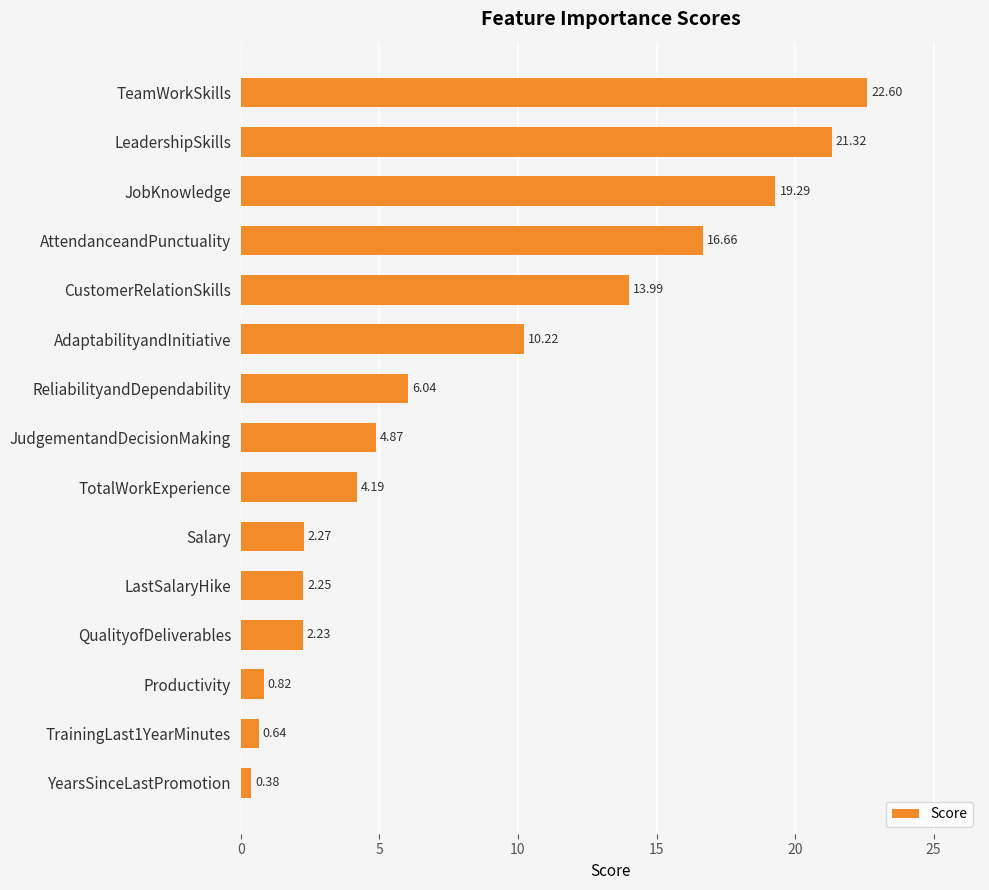

Rank the categories by value from lowest to highest.

YearsSinceLastPromotion, TrainingLast1YearMinutes, Productivity, QualityofDeliverables, LastSalaryHike, Salary, TotalWorkExperience, JudgementandDecisionMaking, ReliabilityandDependability, AdaptabilityandInitiative, CustomerRelationSkills, AttendanceandPunctuality, JobKnowledge, LeadershipSkills, TeamWorkSkills